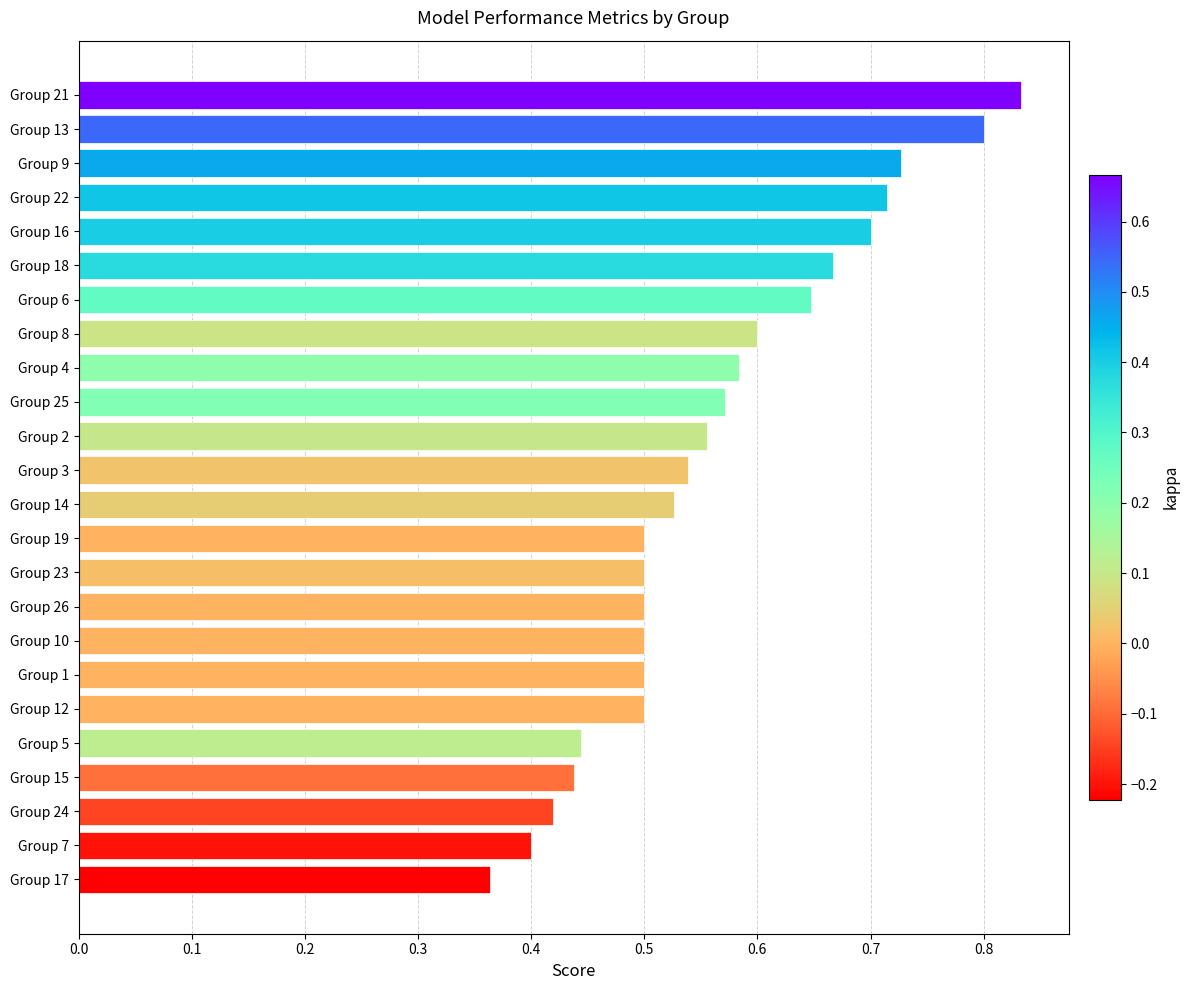

What is the label of the 2nd bar from the top?

Group 13